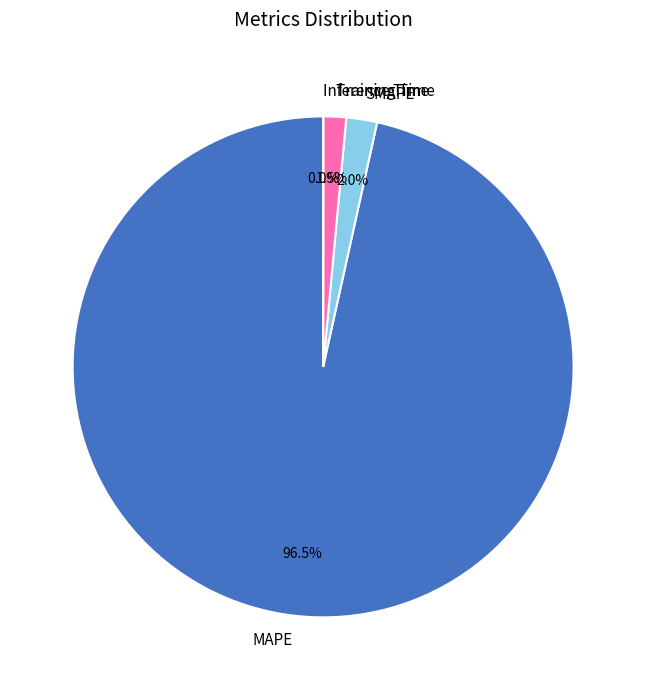

Which slice is the largest?

MAPE